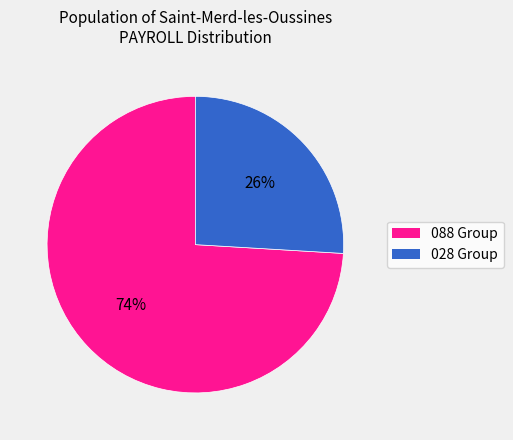

To the nearest percent, what is the average slice percentage?

50%